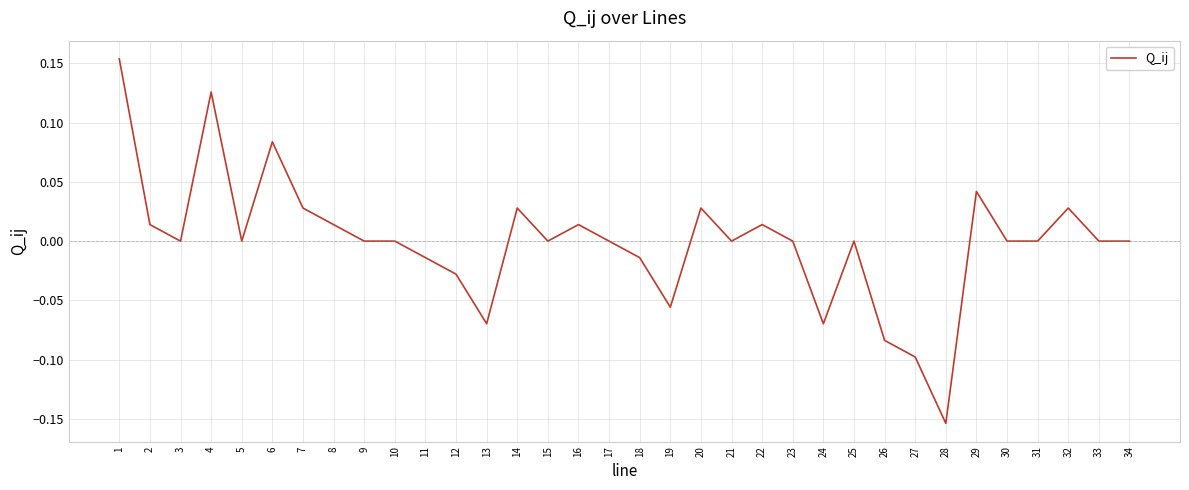

How many series are shown in this chart?

1